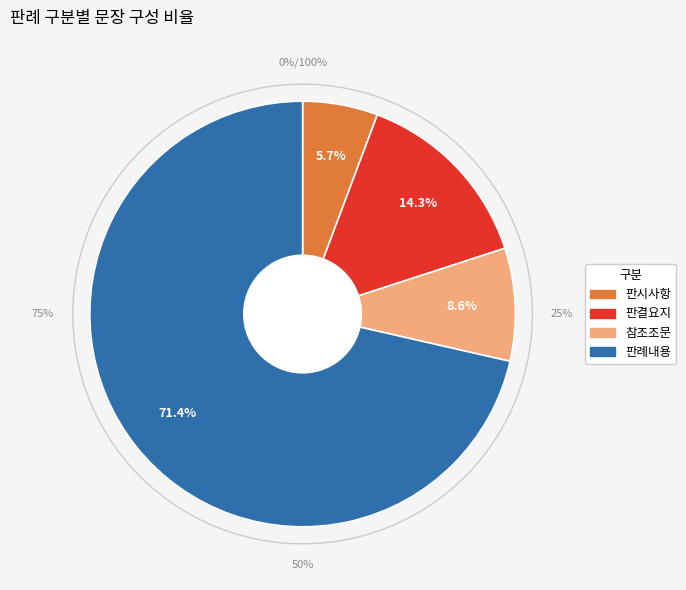

Which category has the biggest portion of the pie?

판례내용